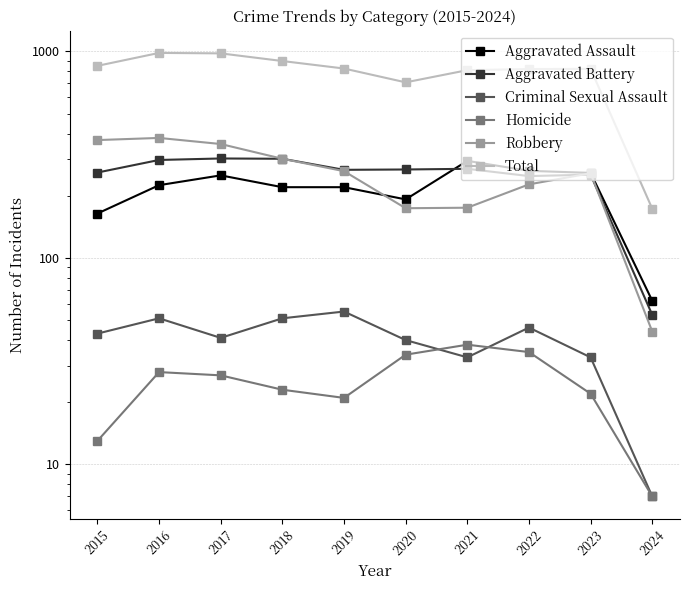

What is the average value of the Homicide series?

25